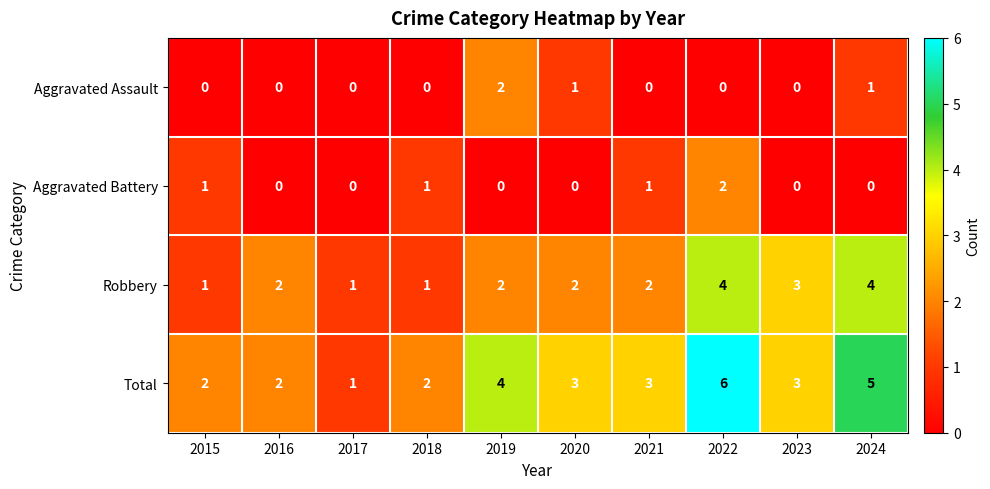

The Aggravated Battery series shows 0 at 2016. True or false?

True